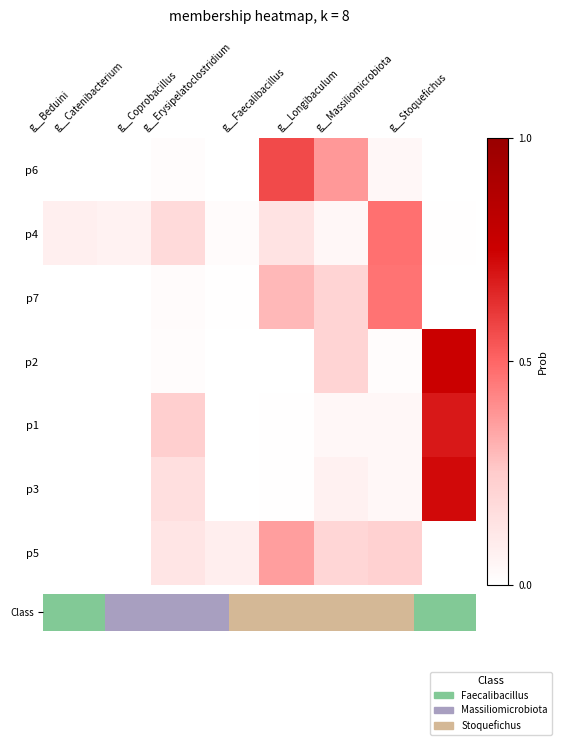

True or false: p6 has a value of 0.0 at g__Catenibacterium.

True